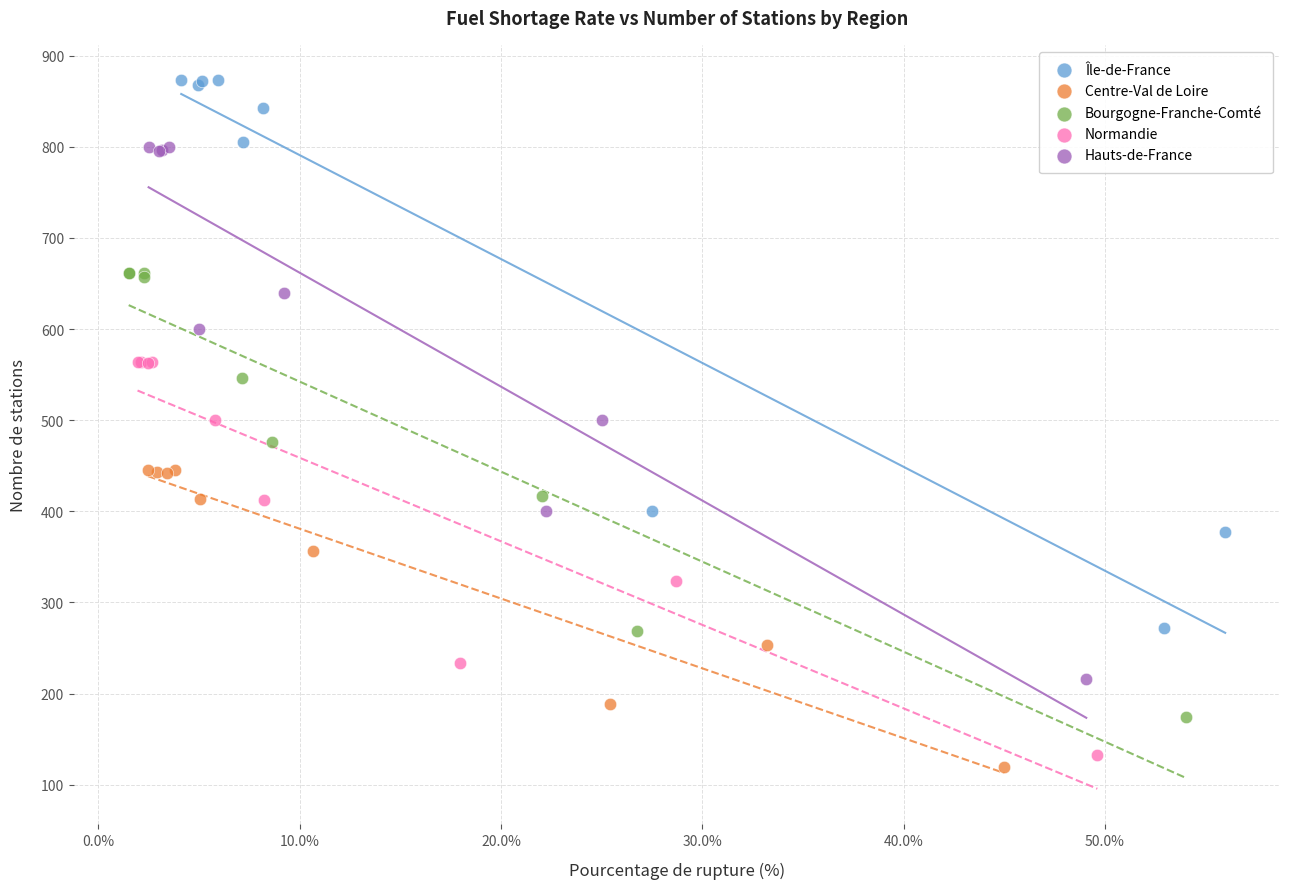

Which series reaches the maximum Y coordinate?

Île-de-France